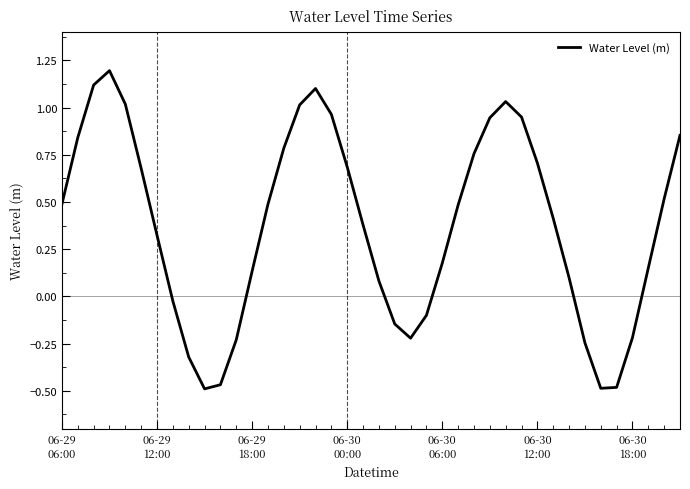

What is the maximum value shown in the chart?

1.2